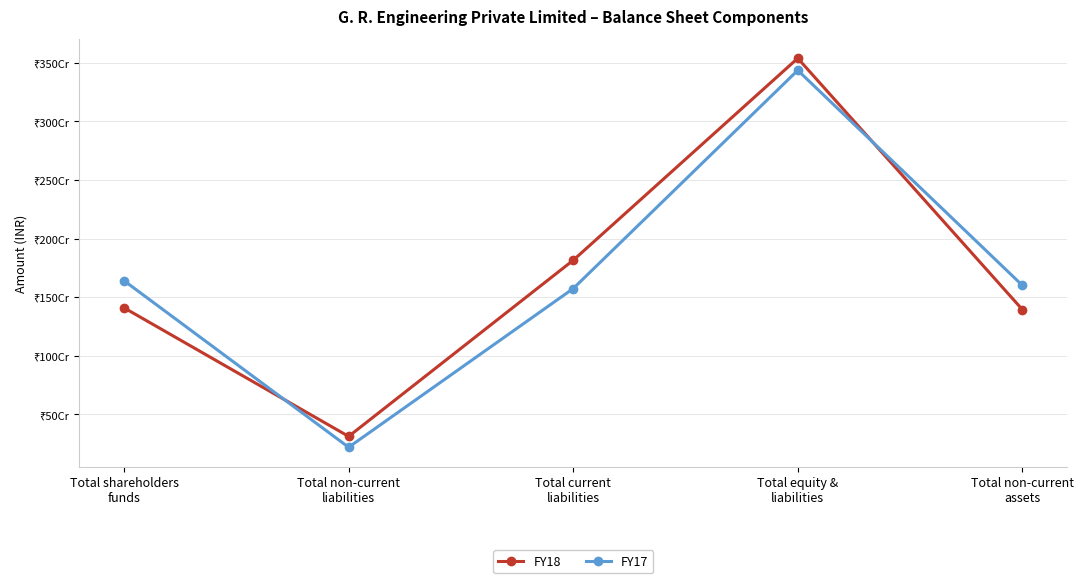

What are all the series names shown in the legend?

FY18, FY17